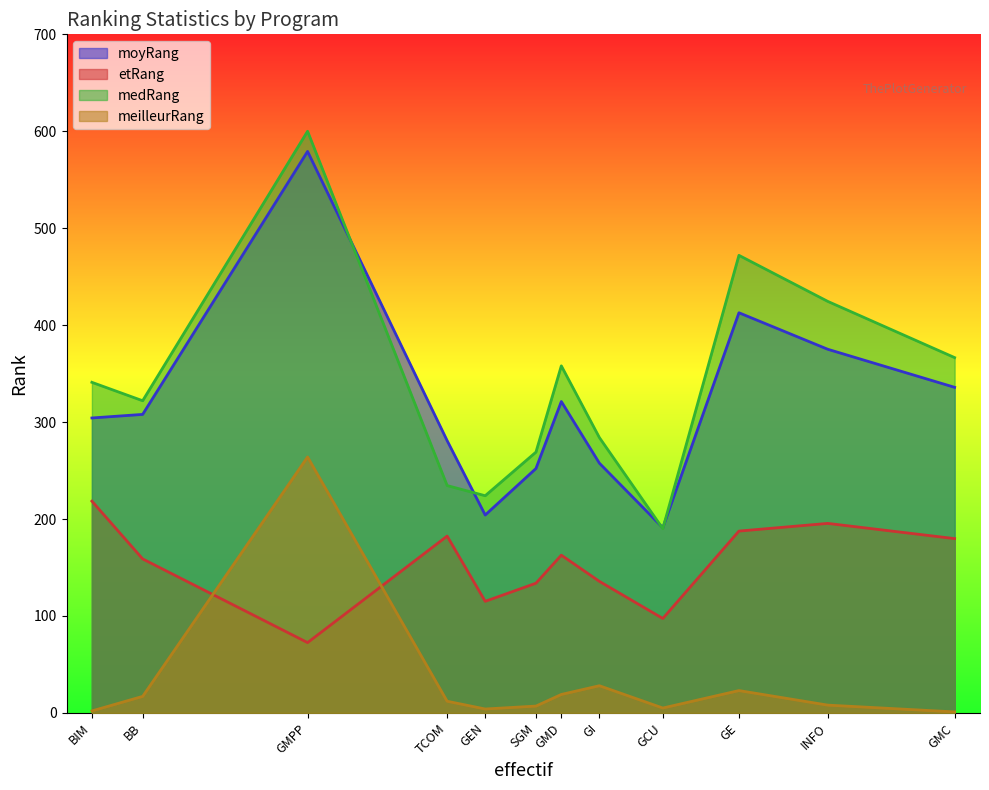

Reading right to left, extract all data points from this chart.

moyRang: GMPP=579.2	GE=412.8	INFO=375.1	GMC=335.8	GMD=321.2	BB=307.9	BIM=304.2	TCOM=280.8	GI=257.6	SGM=252.1	GEN=204.1	GCU=191.0
etRang: GMPP=72.5	GE=187.5	INFO=195.5	GMC=179.8	GMD=162.7	BB=158.8	BIM=218.4	TCOM=182.4	GI=135.7	SGM=133.8	GEN=115.1	GCU=97.4
medRang: GMPP=600.0	GE=472.0	INFO=424.5	GMC=366.5	GMD=358.0	BB=322.0	BIM=341.0	TCOM=234.5	GI=284.0	SGM=269.0	GEN=224.0	GCU=190.0
meilleurRang: GMPP=264.0	GE=23.0	INFO=8.0	GMC=1.0	GMD=19.0	BB=17.0	BIM=2.0	TCOM=12.0	GI=28.0	SGM=7.0	GEN=4.0	GCU=5.0